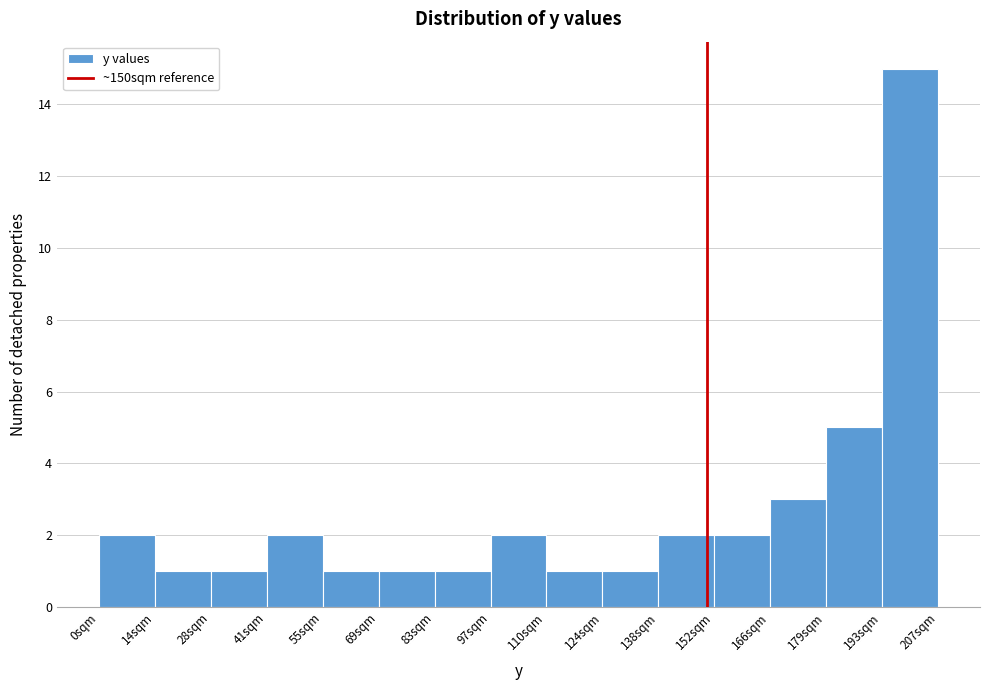

Which range on the x-axis has the tallest bar?

193.2 to 207.0